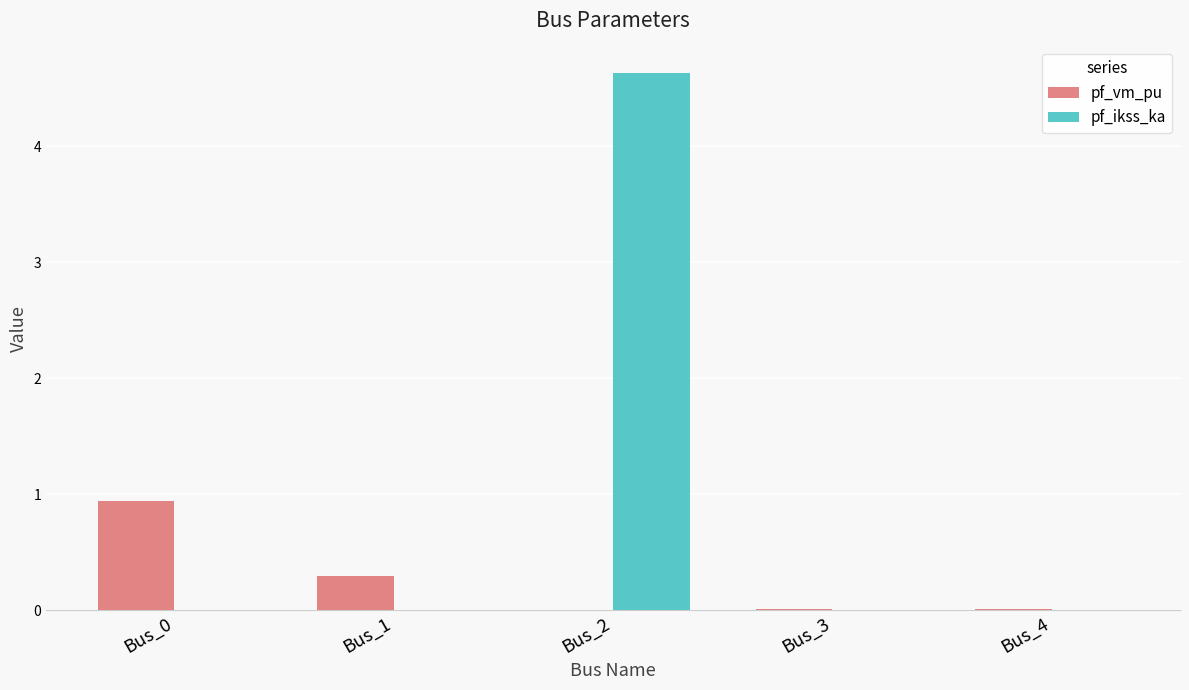

Is the value of pf_vm_pu at Bus_0 greater than the value of pf_ikss_ka at Bus_3?

Yes